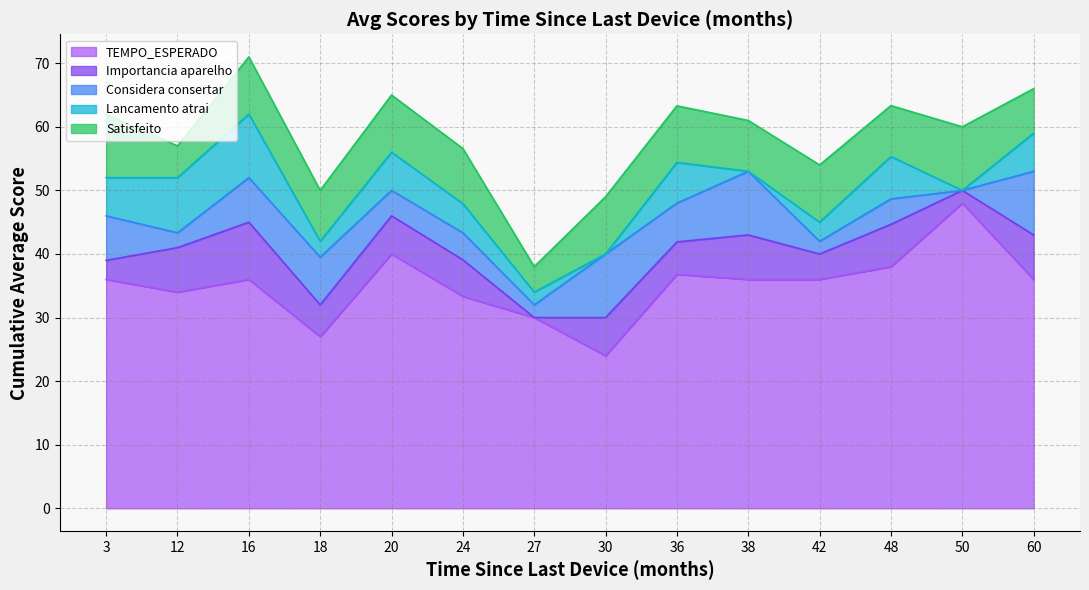

What is the maximum value for TEMPO_ESPERADO?

48.0